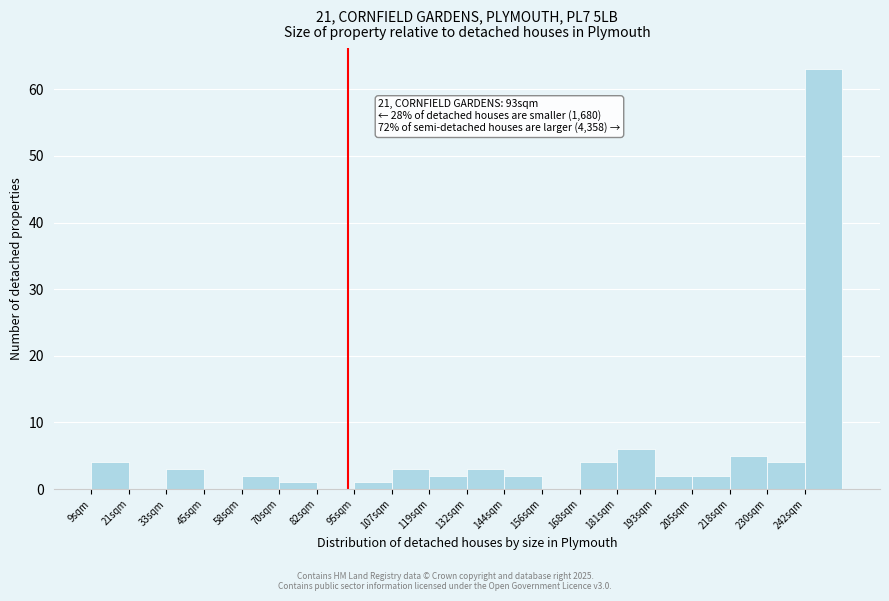

Over which range of the x-axis is the bar tallest?

242 to 256